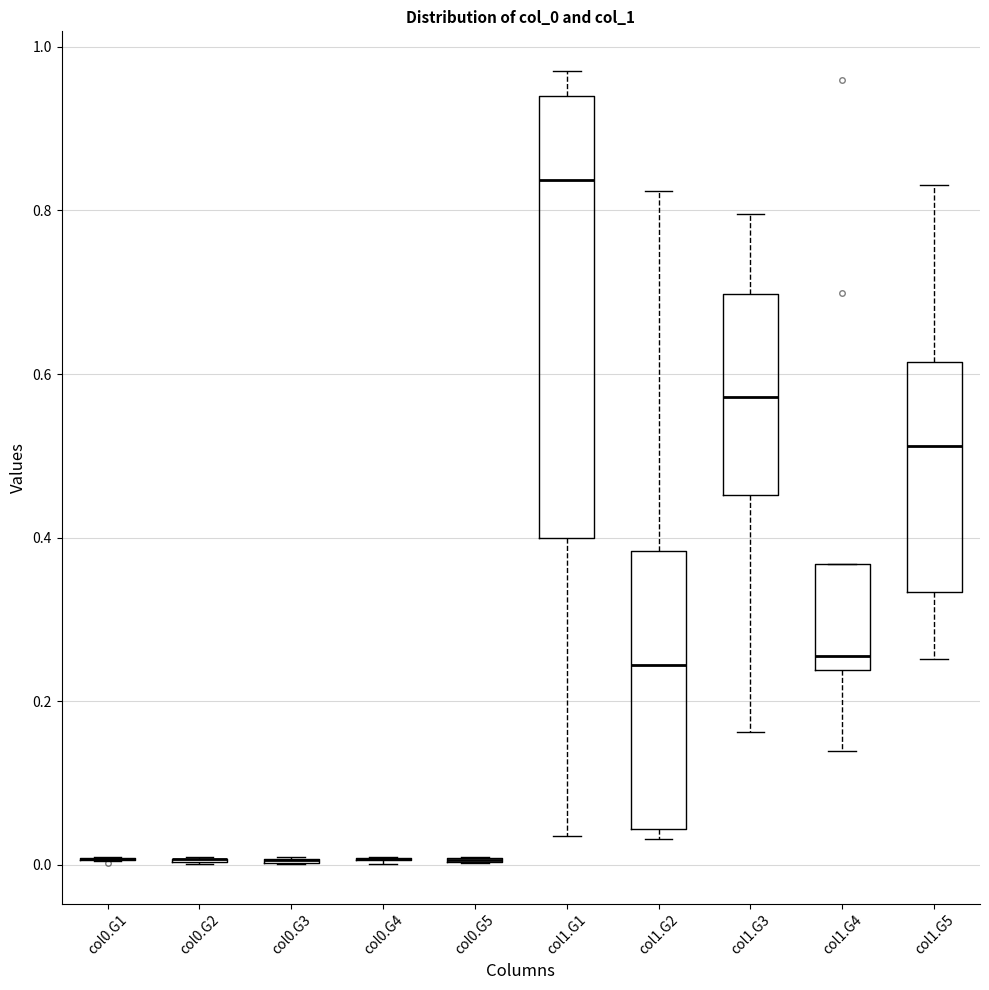

Reading left to right, transcribe this box plot: for each box, give where its median line is, the range the box spans, and where its two whiskers end, as read against the y-axis. The values are not printed on the chart, so give them approximately, as read against the axis.

col0.G1: box collapsed to a line at 0.00, whiskers 0.00 to 0.00
col0.G2: box collapsed to a line at 0.00, whiskers 0.00 to 0.00
col0.G3: box collapsed to a line at 0.00, whiskers 0.00 to 0.00
col0.G4: box collapsed to a line at 0.00, whiskers 0.00 to 0.00
col0.G5: box collapsed to a line at 0.00, whiskers 0.00 to 0.00
col1.G1: median 0.84, box 0.40 to 0.94, whiskers 0.04 to 0.98
col1.G2: median 0.24, box 0.04 to 0.38, whiskers 0.04 (just below the box's lower edge) to 0.82
col1.G3: median 0.58, box 0.46 to 0.70, whiskers 0.16 to 0.80
col1.G4: median 0.26, box 0.24 to 0.36, whiskers 0.14 to 0.36
col1.G5: median 0.52, box 0.34 to 0.62, whiskers 0.26 to 0.84